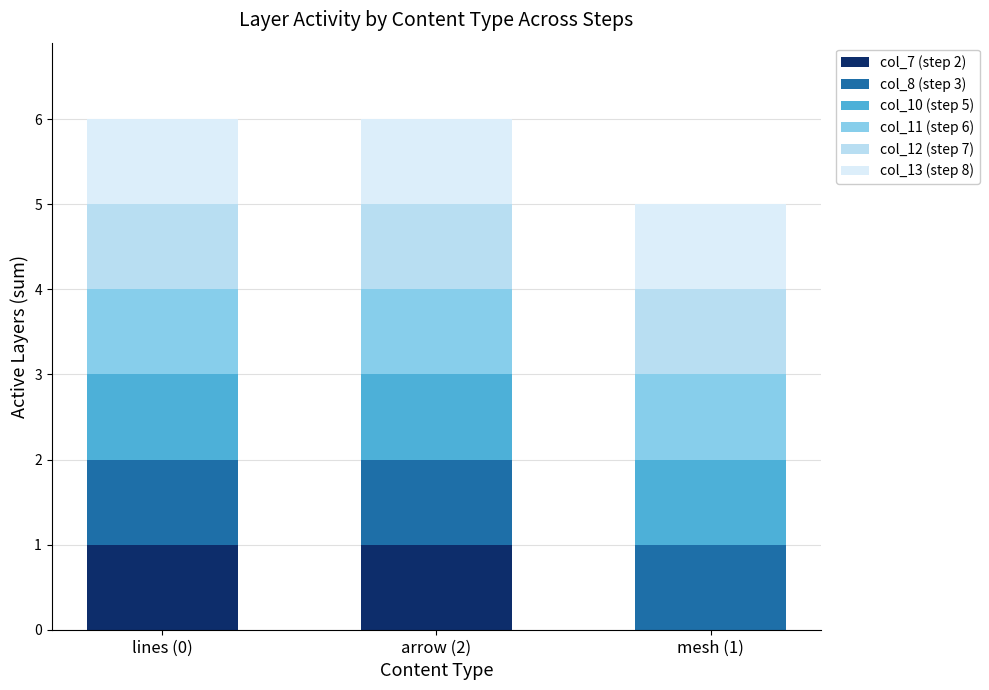

Reading right to left, list the values for the col_7 (step 2) series.

mesh (1)=0	arrow (2)=1	lines (0)=1